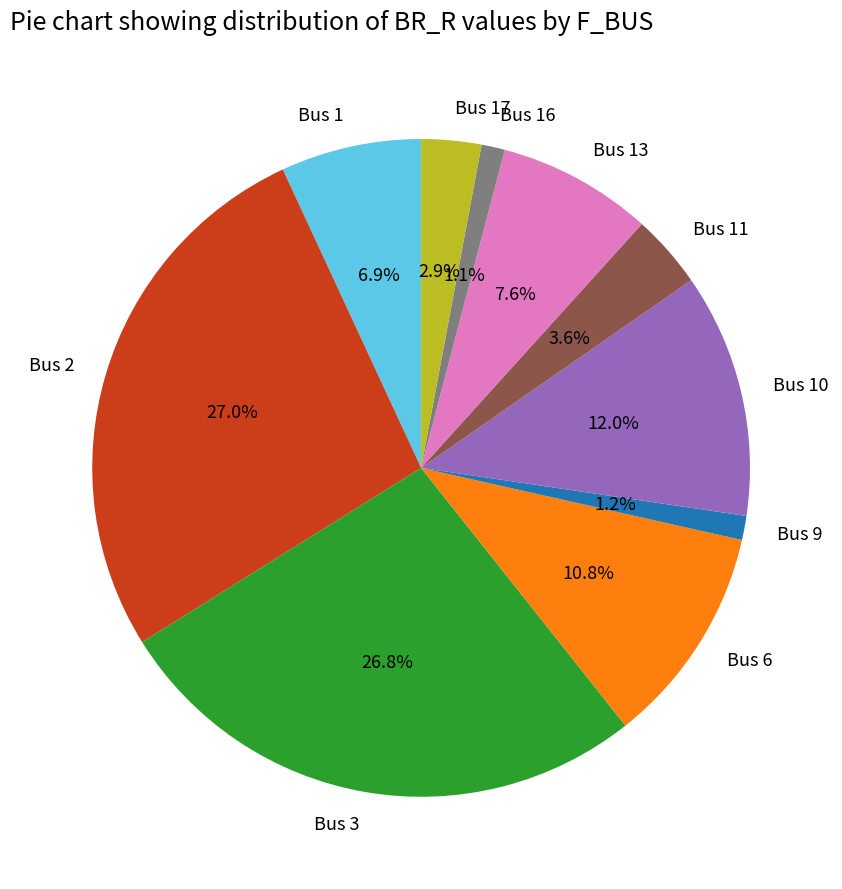

Does Bus 13 represent more than half of the total?

No